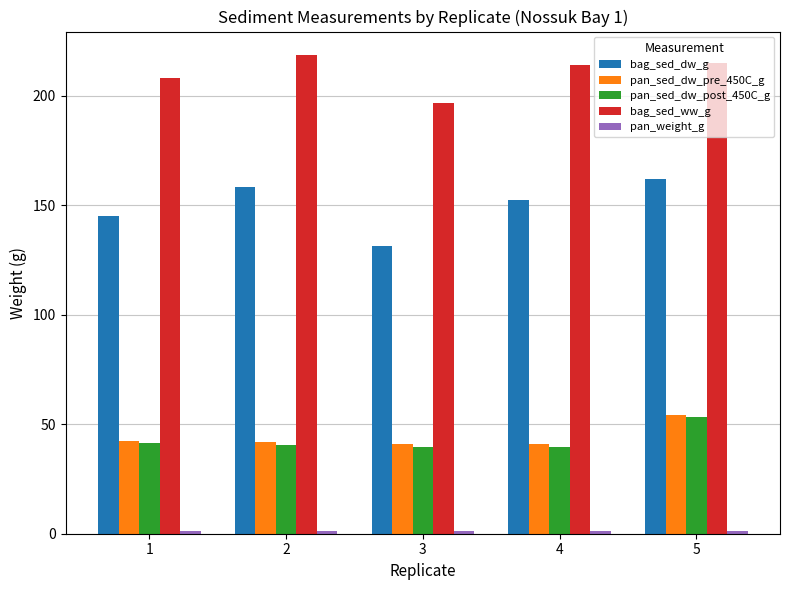

Which series has the widest spread of values?

bag_sed_dw_g